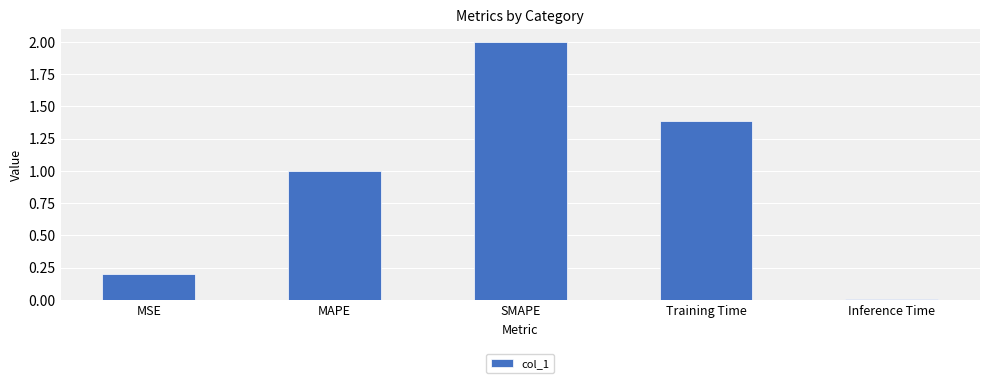

Is it true that the value at MSE is 0.2?

True